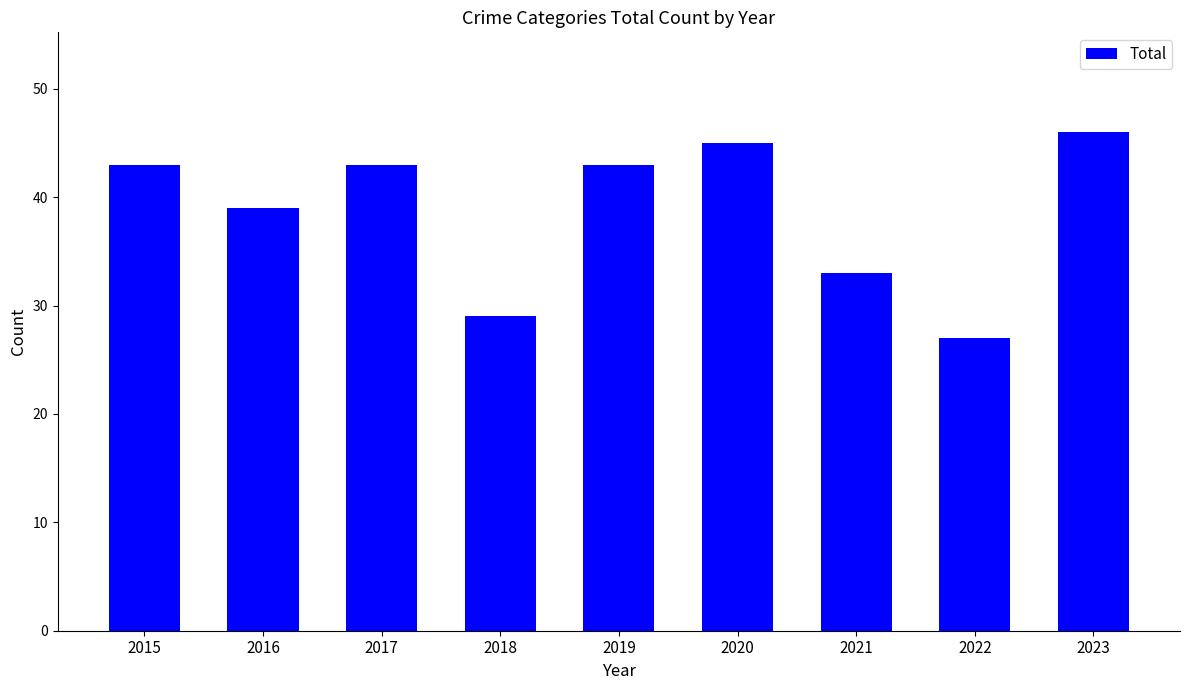

What is the greatest value displayed?

46